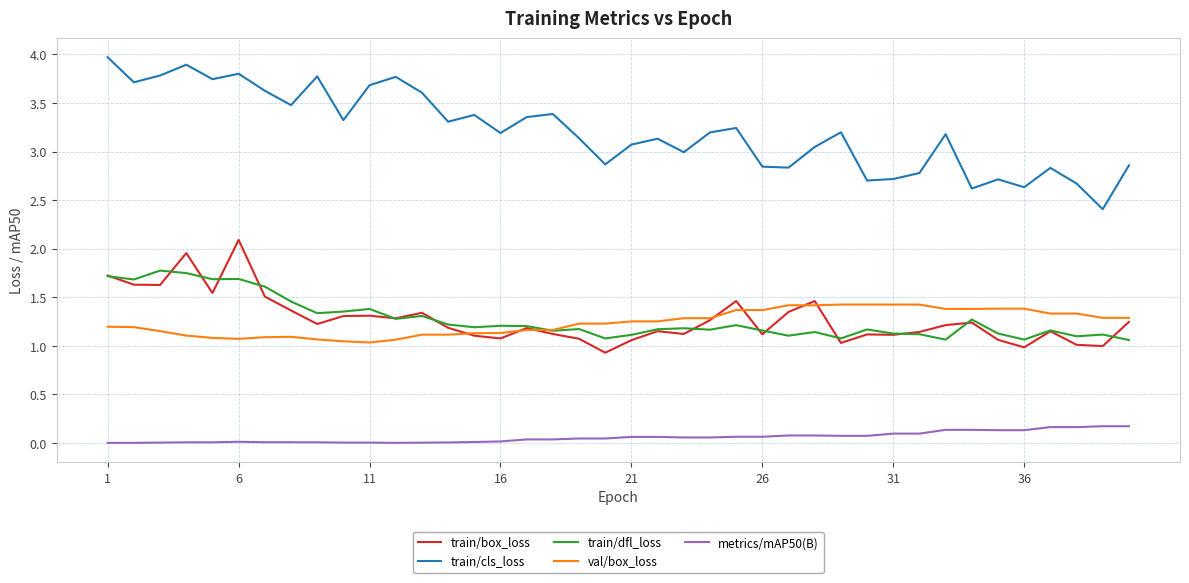

True or false: metrics/mAP50(B) and train/box_loss intersect in this chart.

False